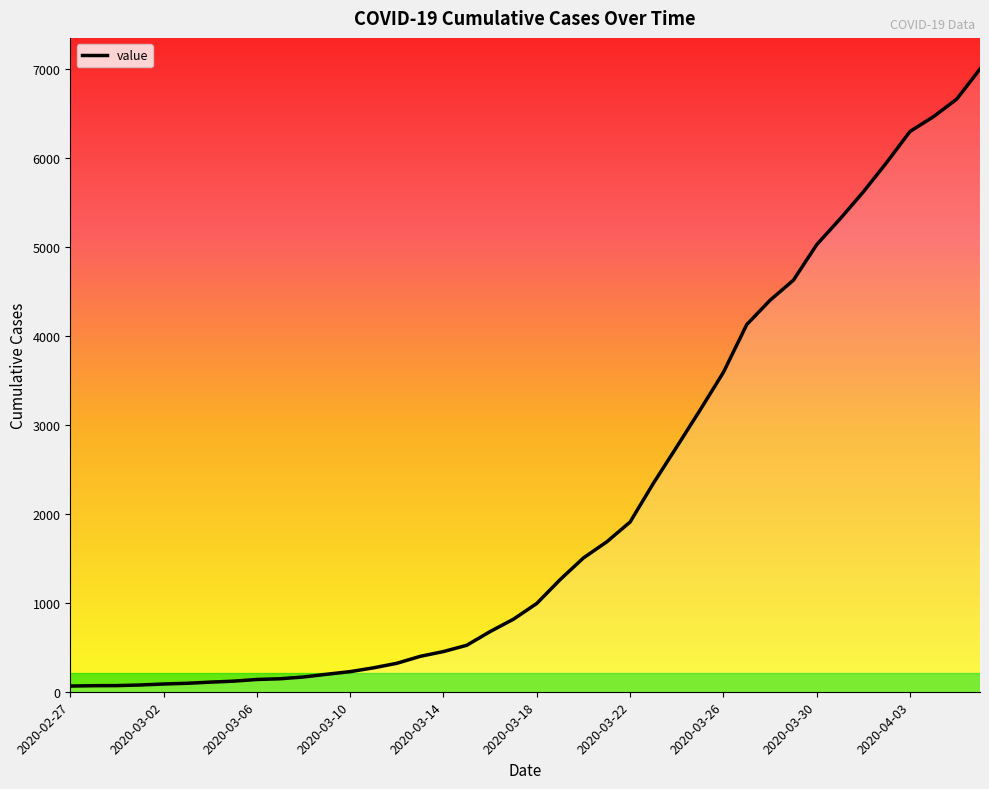

What is the maximum value shown in the chart?

7003